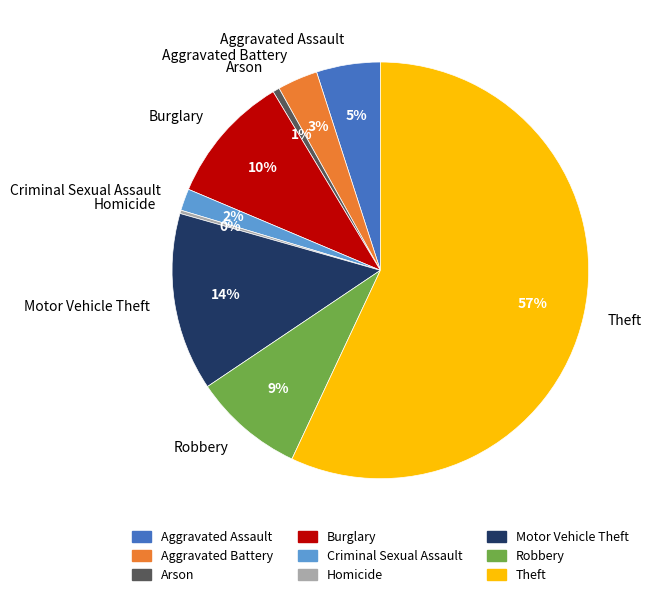

Which has a higher value, Burglary or Arson?

Burglary